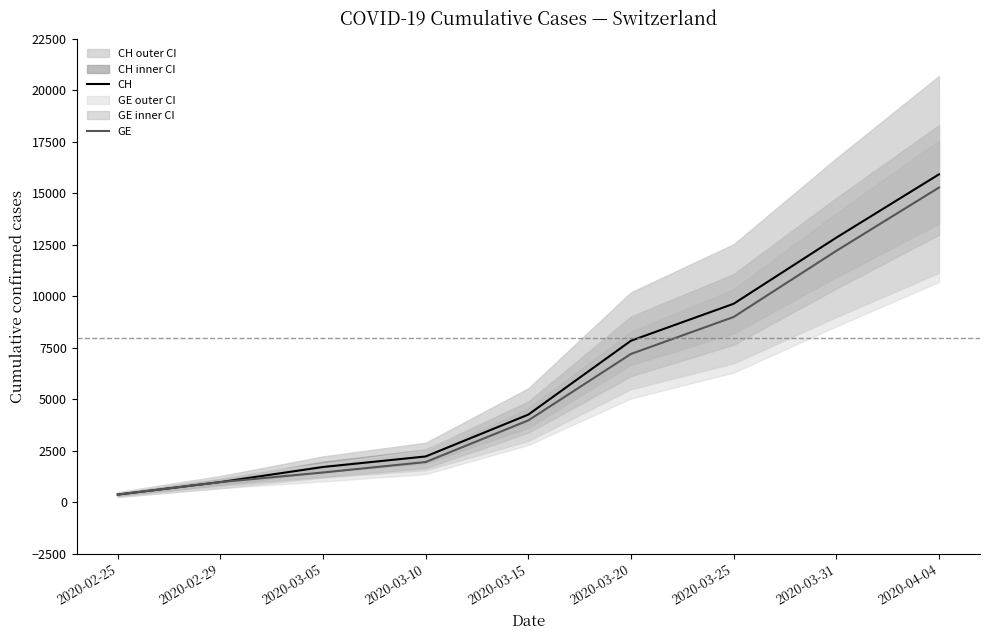

True or false: GE has a value of 3796 at 2020-03-20.

False